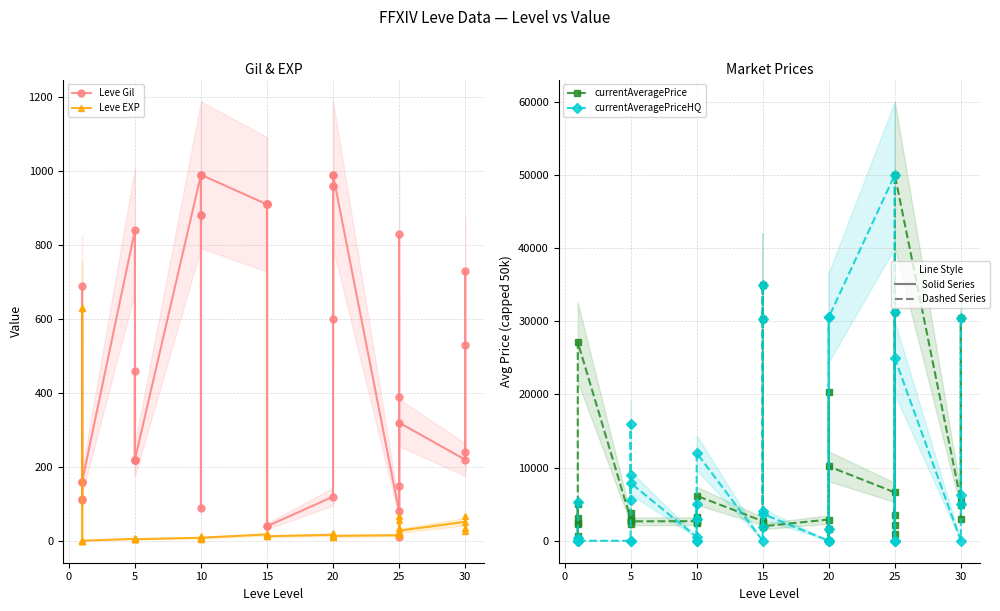

After their last crossing, which series has the higher values: currentAveragePriceHQ or currentAveragePrice?

currentAveragePriceHQ